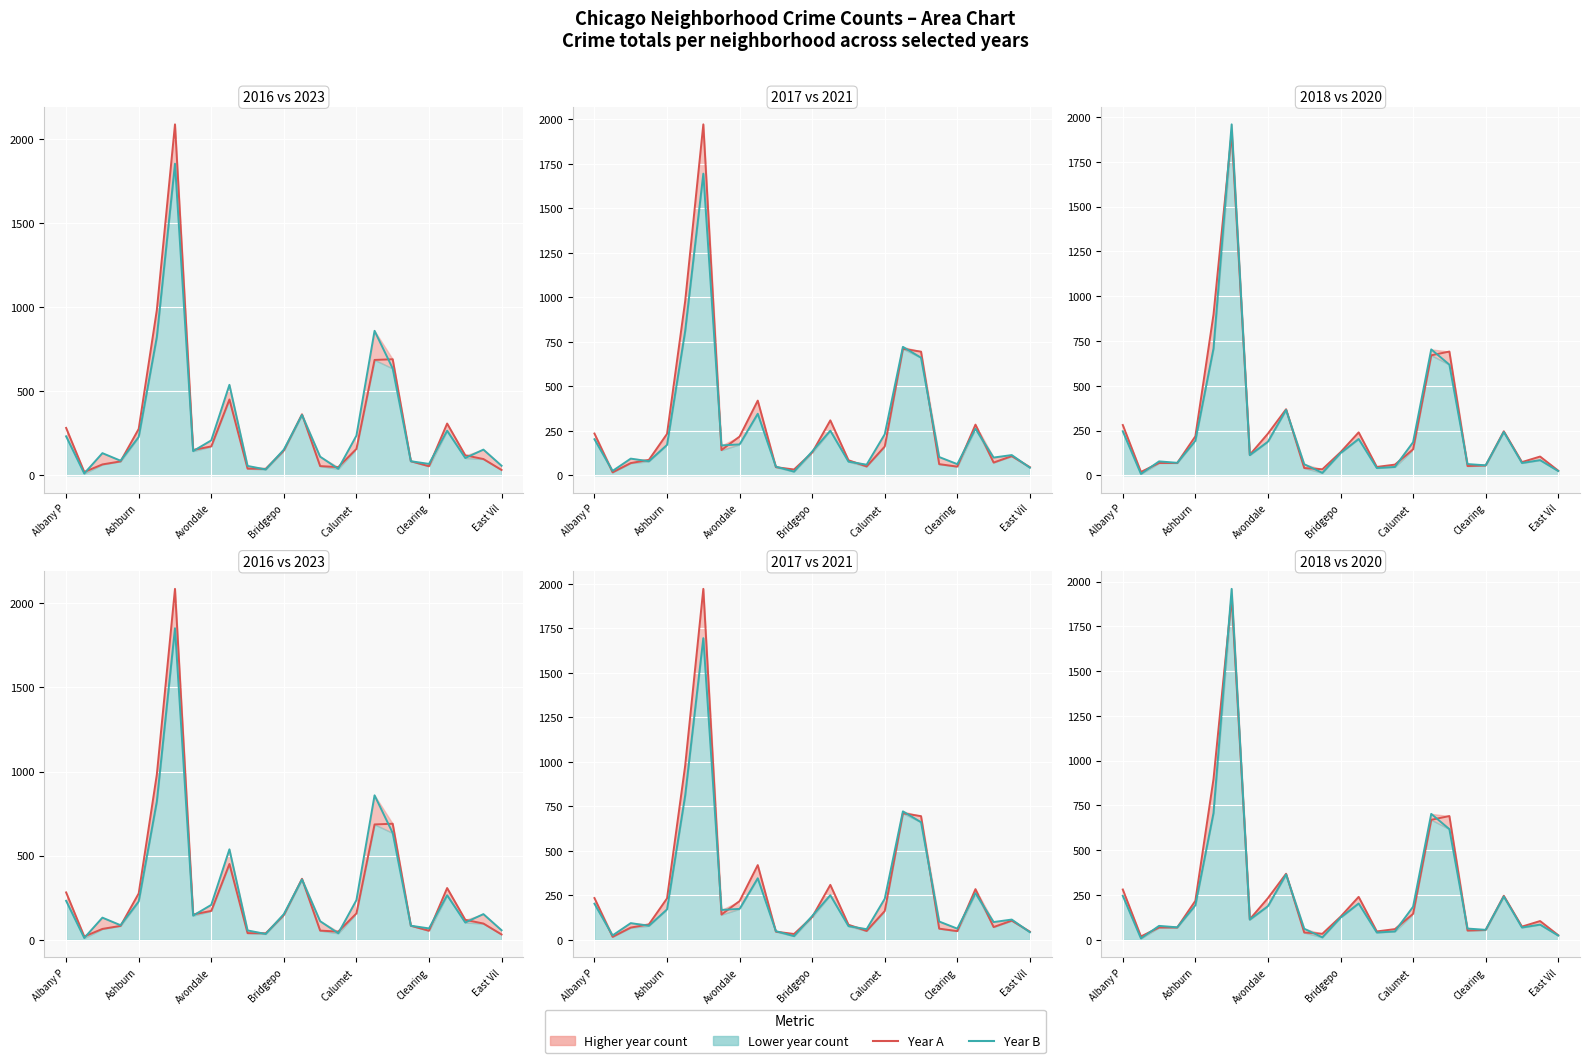

Is the value of 2020 at Albany Park greater than the value of 2018 at Boystown?

Yes